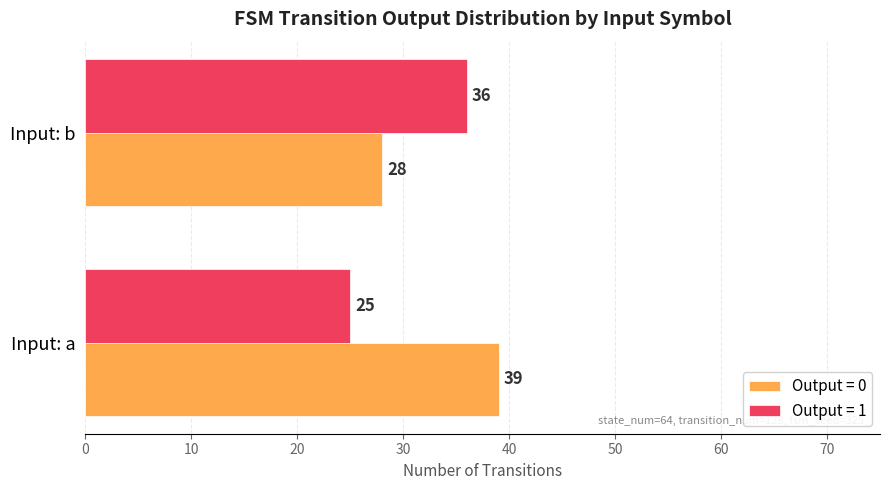

At which label is Output = 0 closest to 33?

Input: b